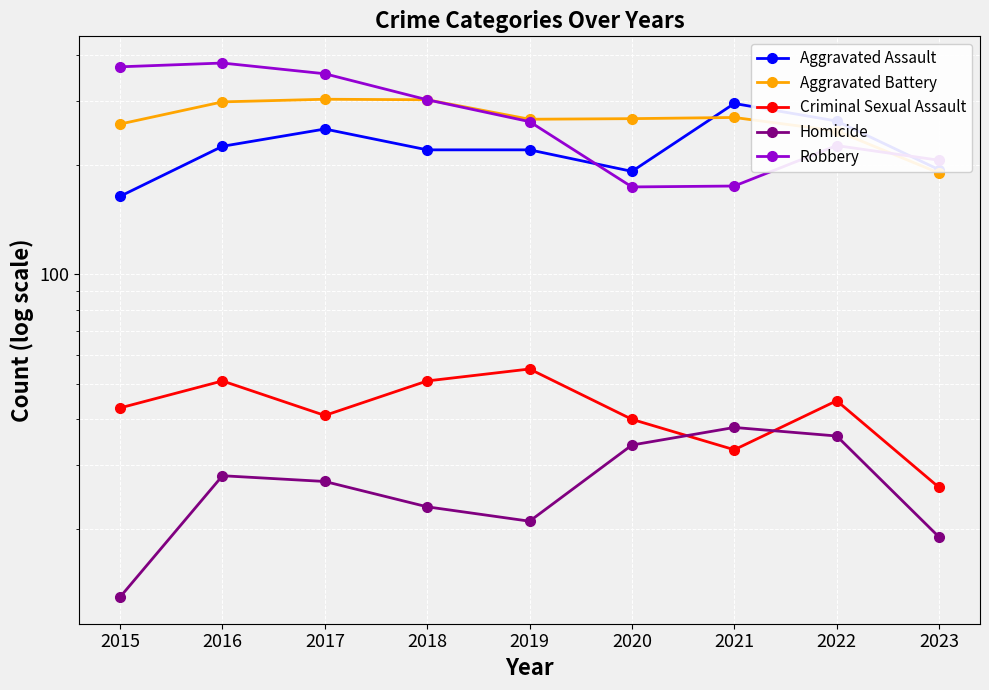

What is the difference between the Robbery values at 2022 and 2021?

51